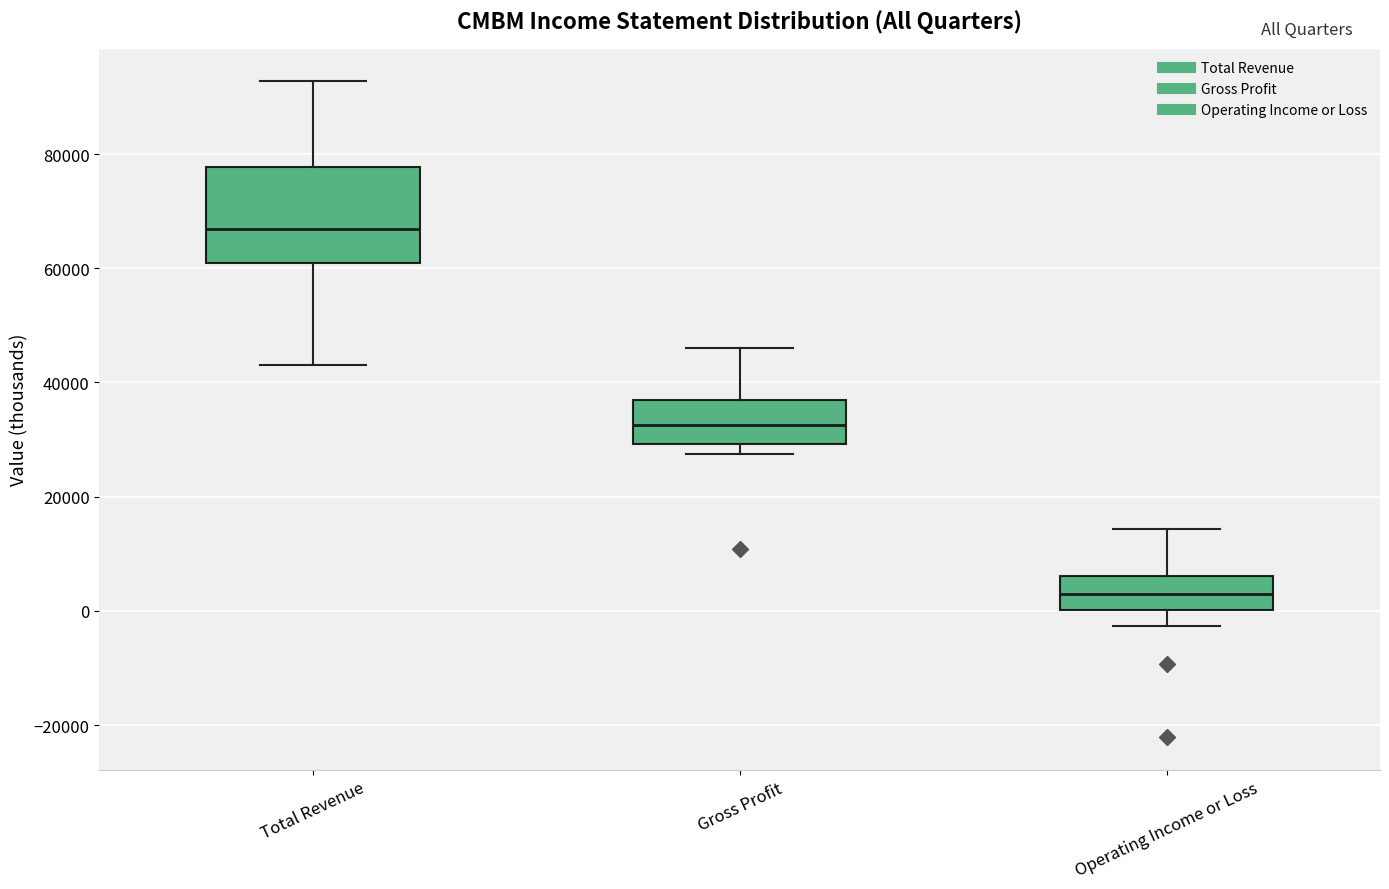

Which box's median line is the lowest?

Operating Income or Loss